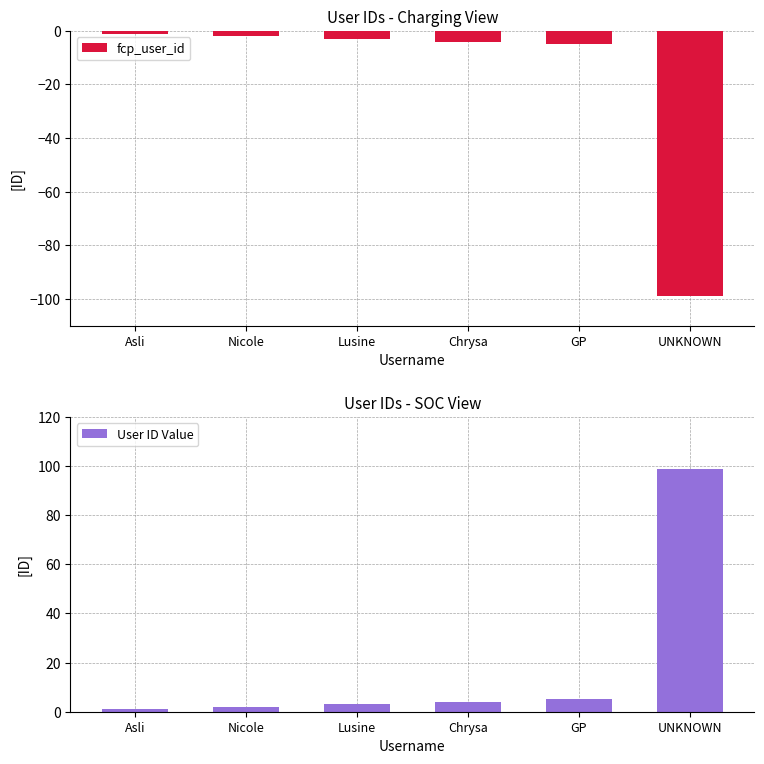

How many data points does each series have?

6